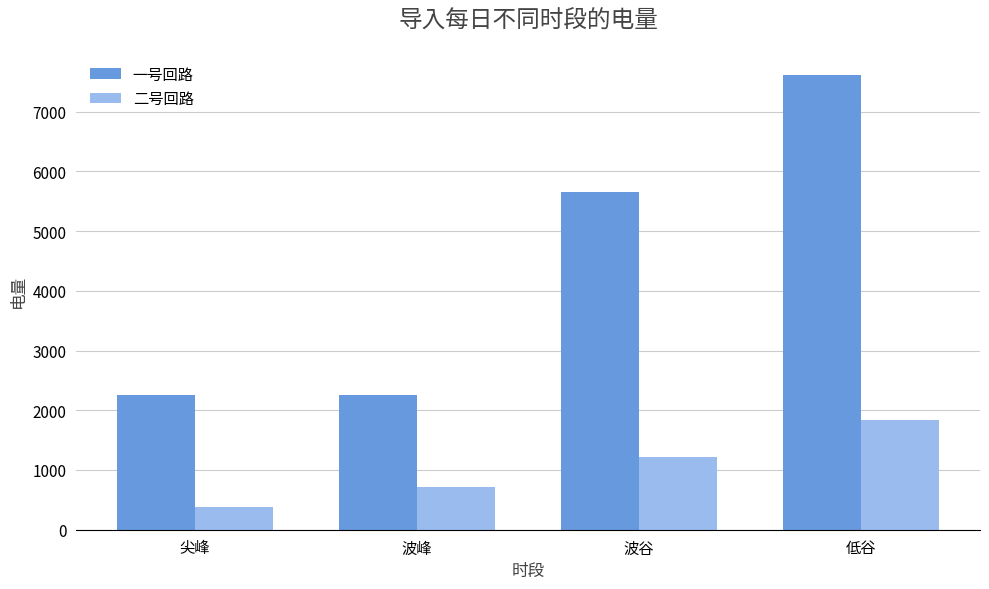

Is the value of 二号回路 at 波谷 greater than the value of 一号回路 at 波峰?

No